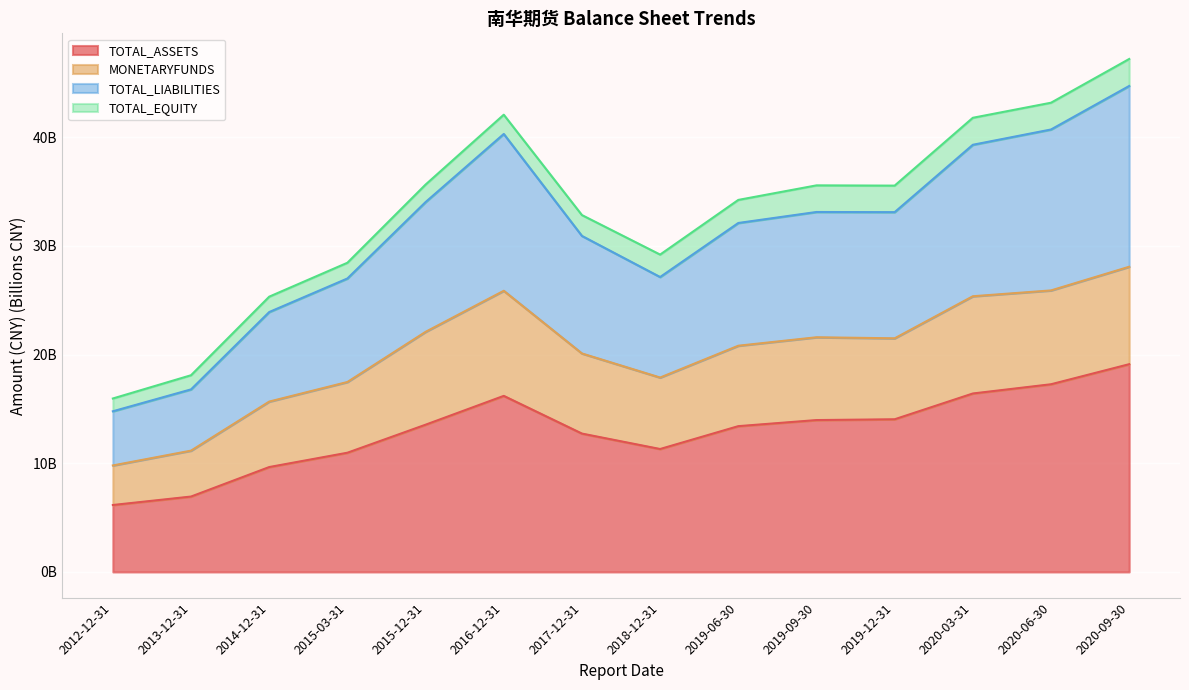

What is the average value of the TOTAL_ASSETS series?

13.0